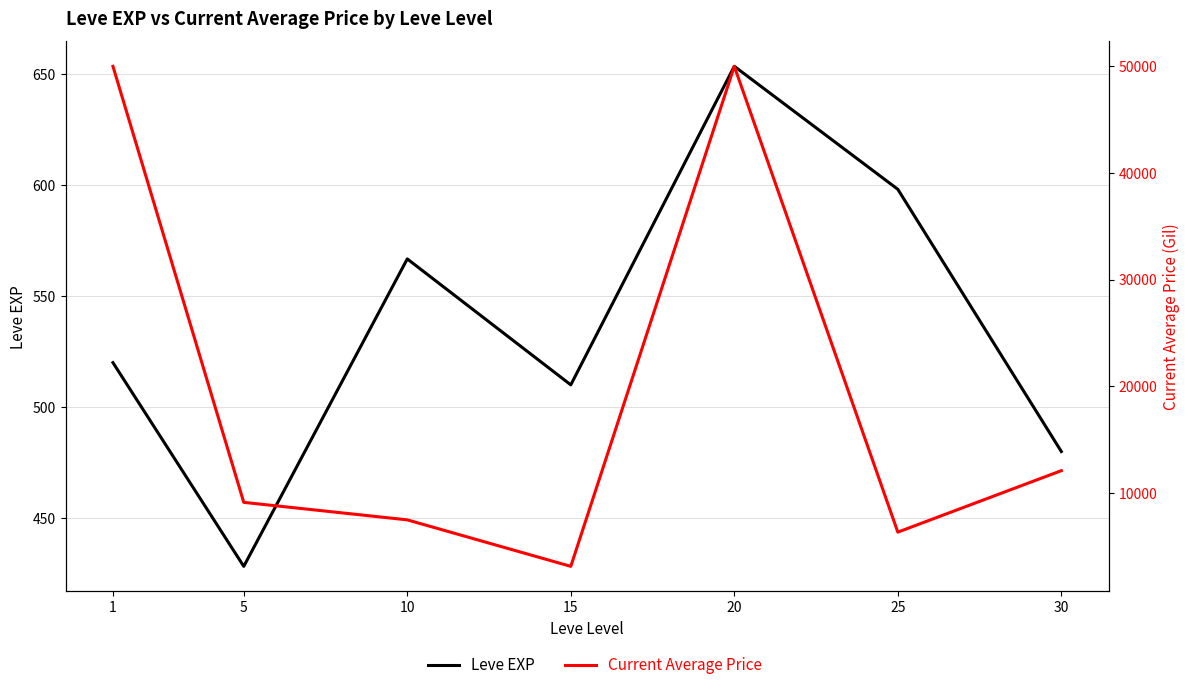

What is the sum of the Leve EXP values at 15 and 1?

1030.0